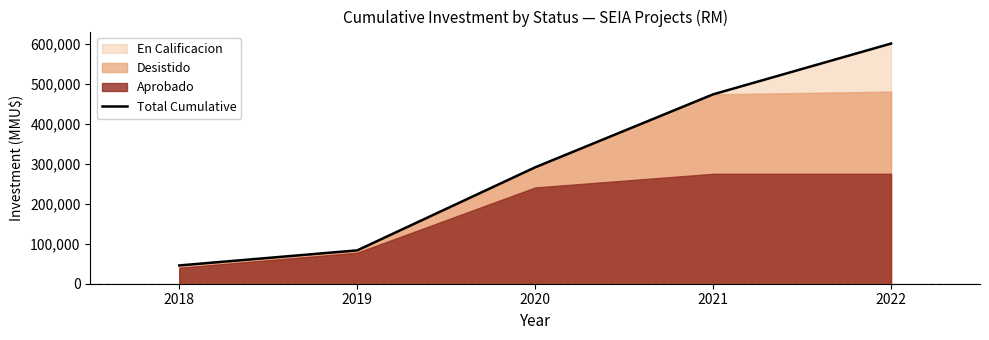

Read the value at 2022.

601425